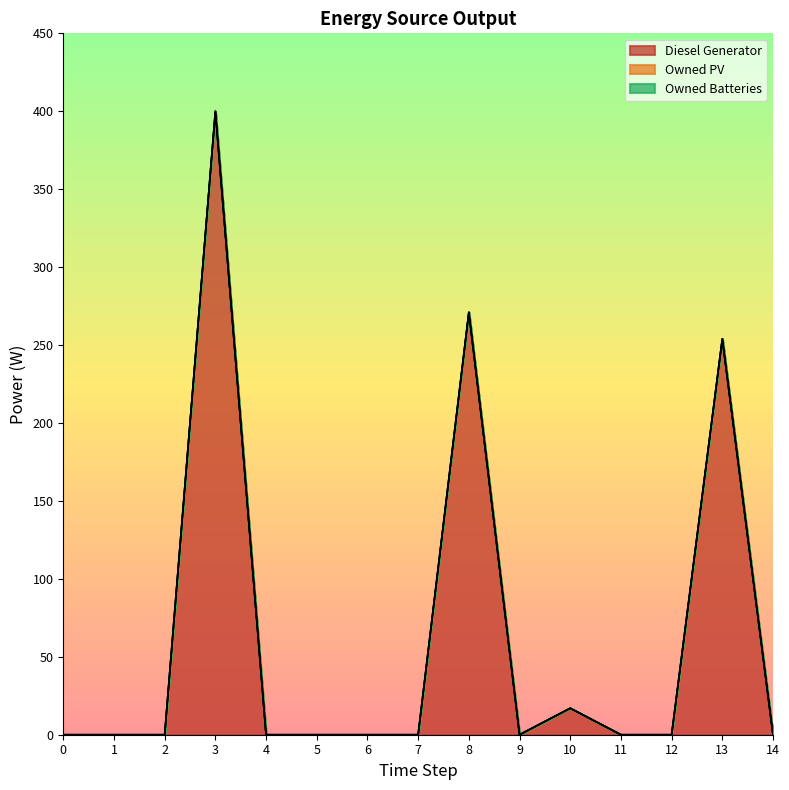

Reading right to left, list all the values displayed in this chart.

Diesel Generator: 14=0	13=254	12=0	11=0	10=17	9=0	8=271	7=0	6=0	5=0	4=0	3=400	2=0	1=0	0=0
Owned PV: 14=0	13=0	12=0	11=0	10=0	9=0	8=0	7=0	6=0	5=0	4=0	3=0	2=0	1=0	0=0
Owned Batteries: 14=0	13=0	12=0	11=0	10=0	9=0	8=0	7=0	6=0	5=0	4=0	3=0	2=0	1=0	0=0